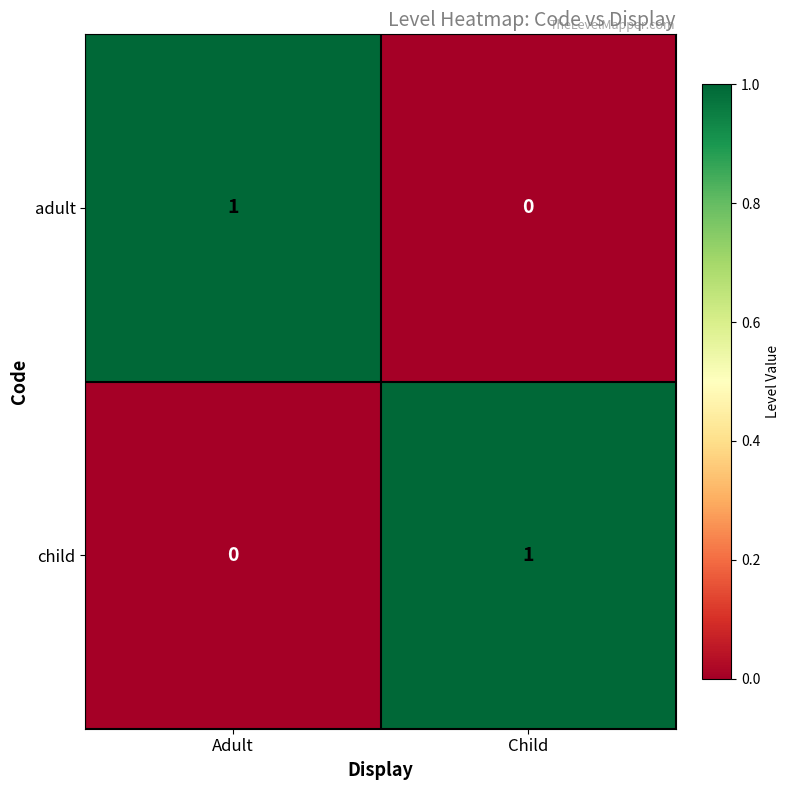

How many data points does each series have?

2